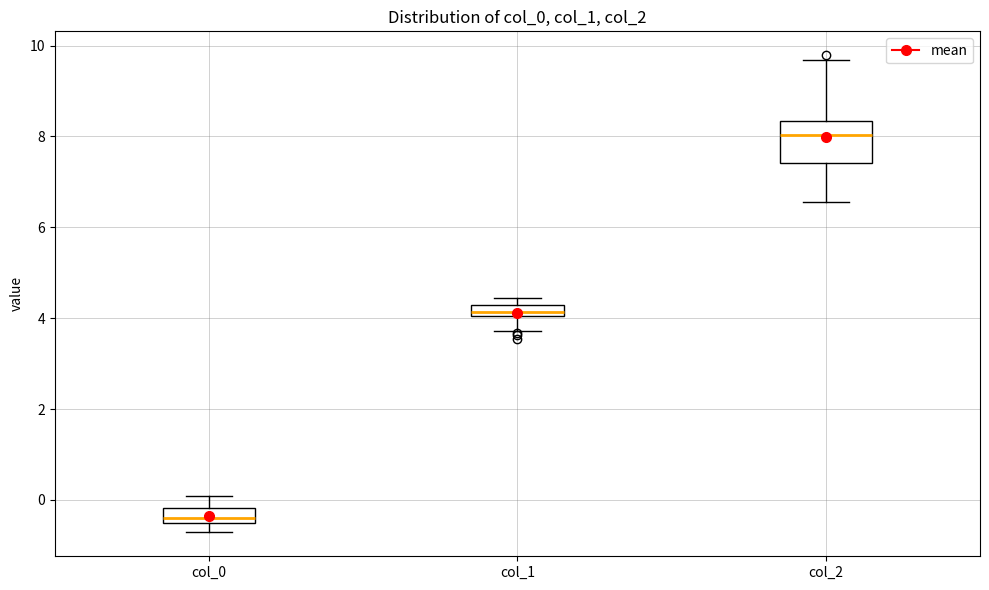

Comparing the boxes themselves (not the whiskers), which one is the tallest?

col_2